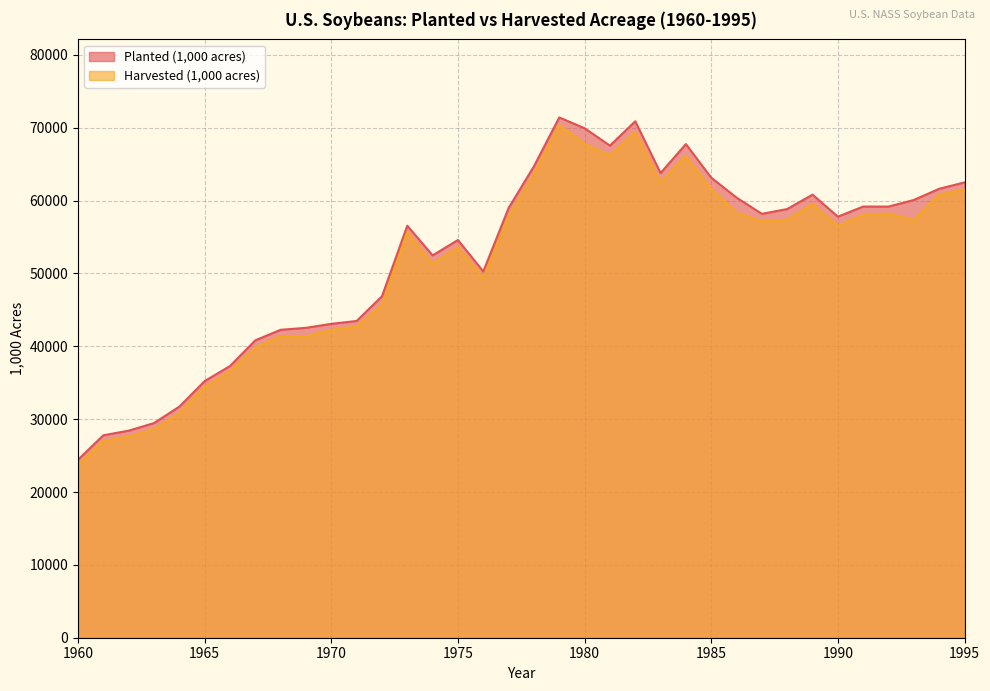

How many values in the Harvested (1,000 acres) series are below 57172?

18